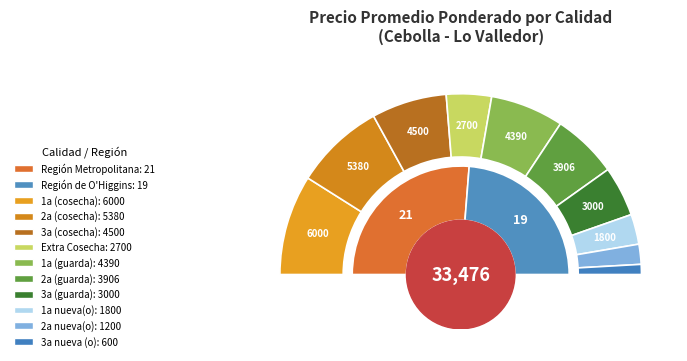

To the nearest percent, what is the difference between the largest and smallest slice percentages?

5%